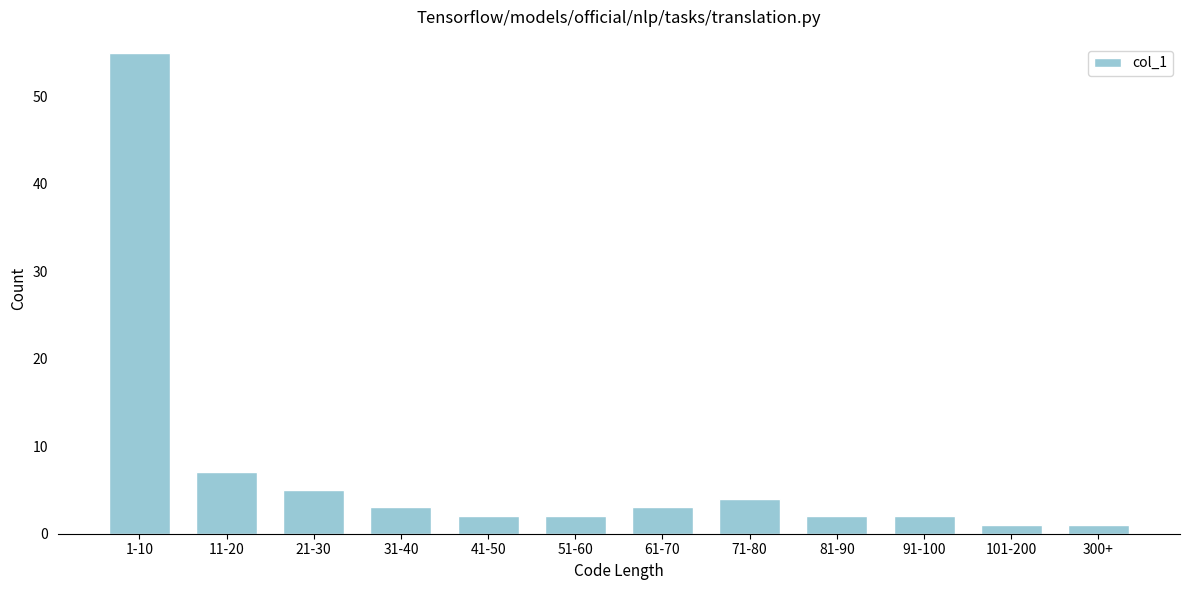

Reading right to left, what are all the values shown in this chart?

1	1	2	2	4	3	2	2	3	5	7	55